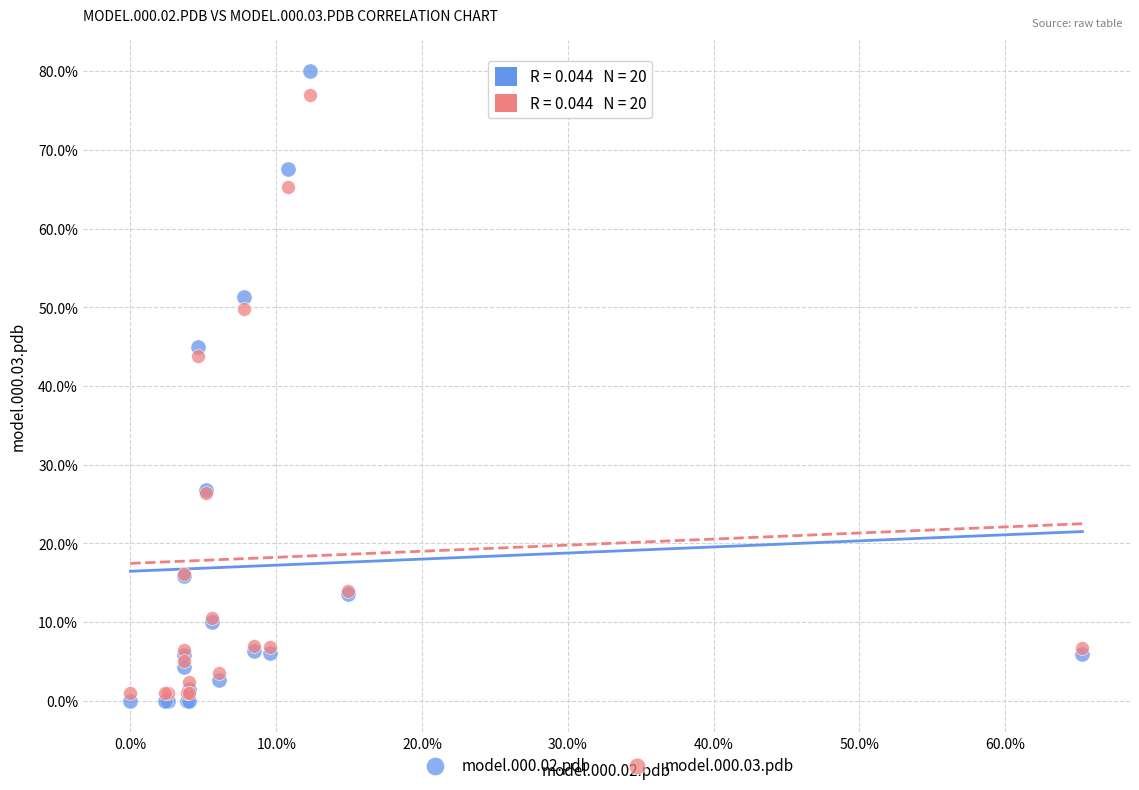

Which series has the widest spread of Y values?

model.000.02.pdb